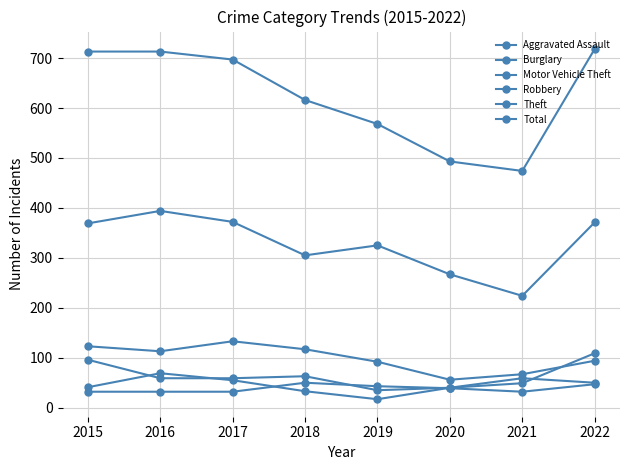

How many values in the Theft series are below 369?

4